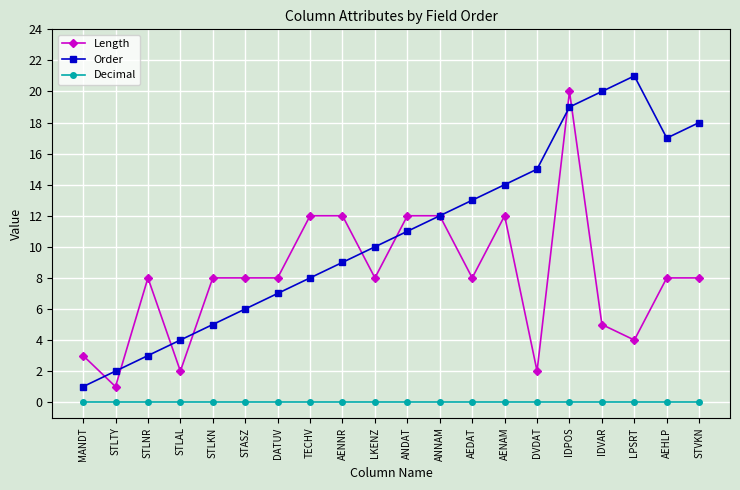

What position from the right is AENAM?

7